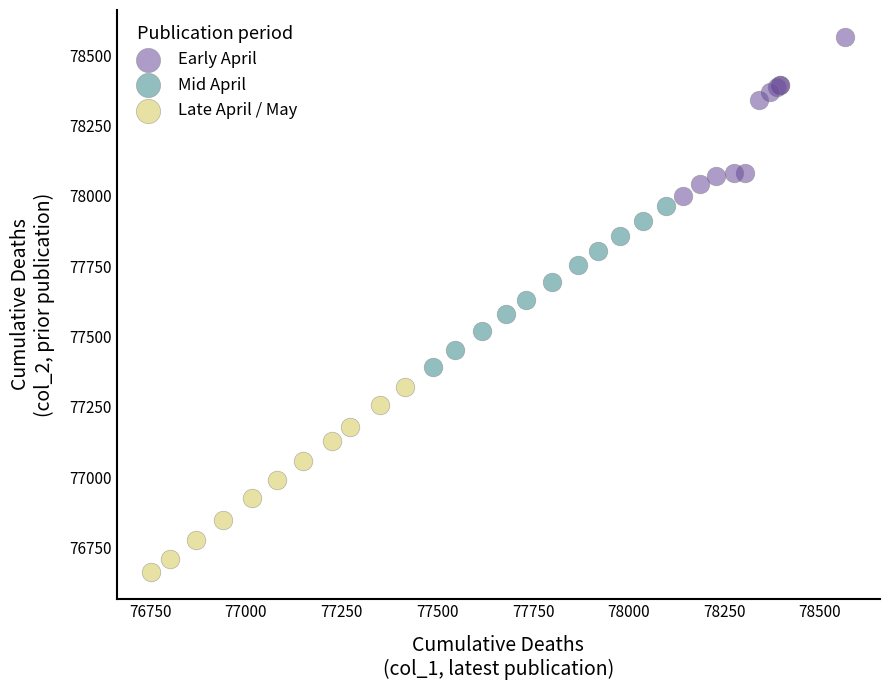

Which series has the largest Y range (max minus min)?

Late April / May